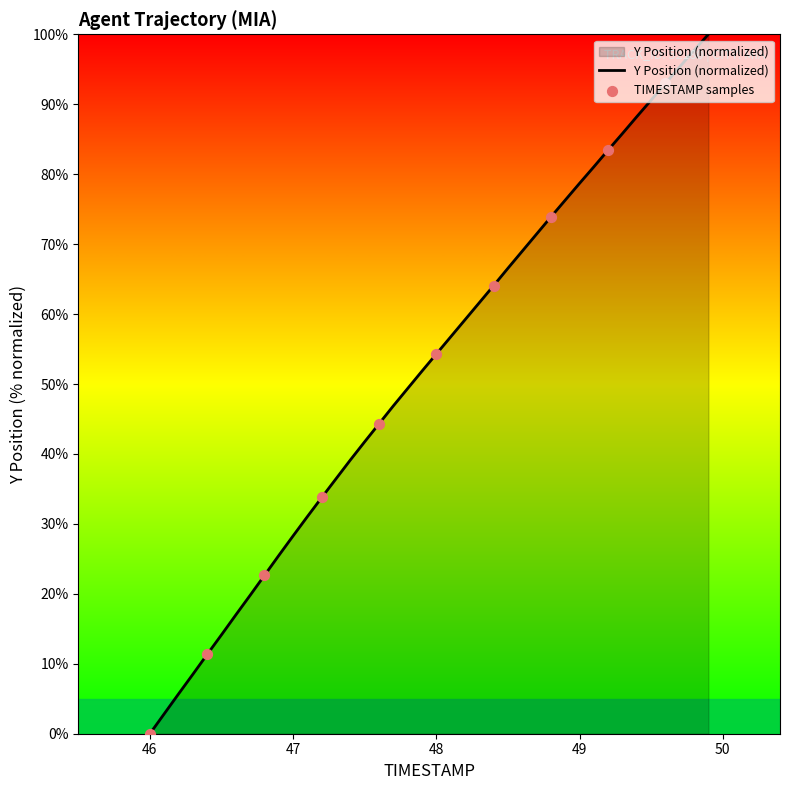

What is the maximum value shown in the chart?

100.0